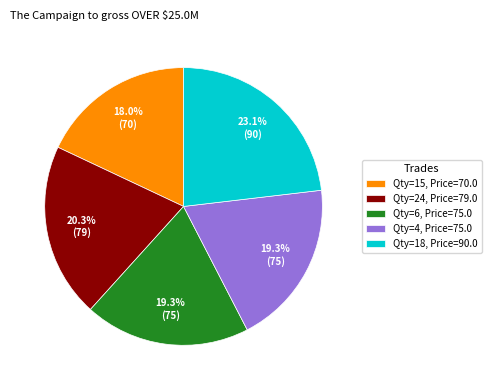

Is there a majority slice in this chart?

No